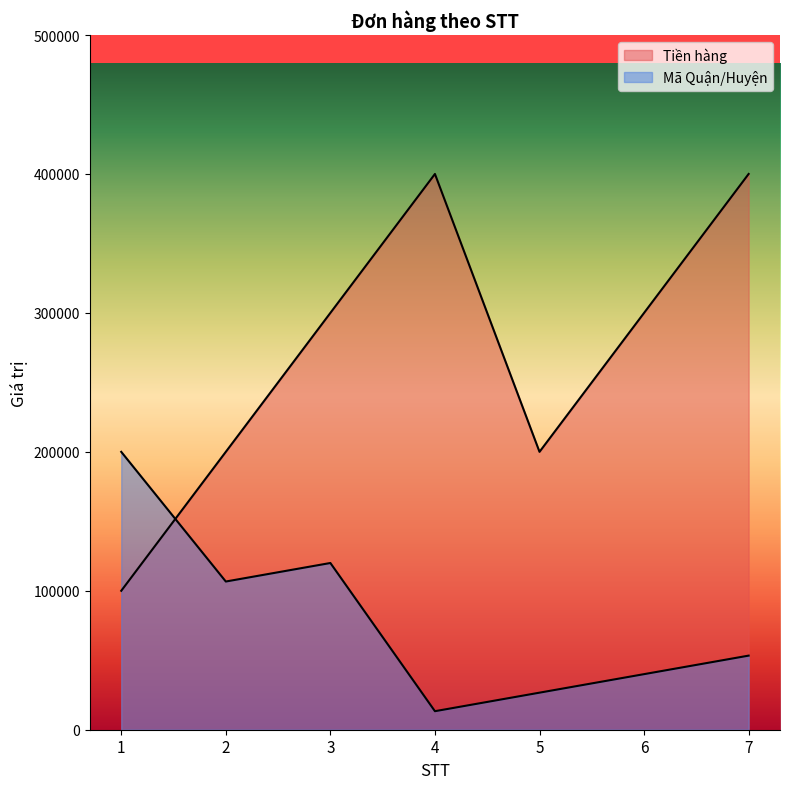

Reading right to left, transcribe all the data shown in this chart.

Tiền hàng: 400000.0	300000.0	200000.0	400000.0	300000.0	200000.0	100000.0
Mã Quận/Huyện: 53333.3	40000.0	26666.7	13333.3	120000.0	106666.7	200000.0